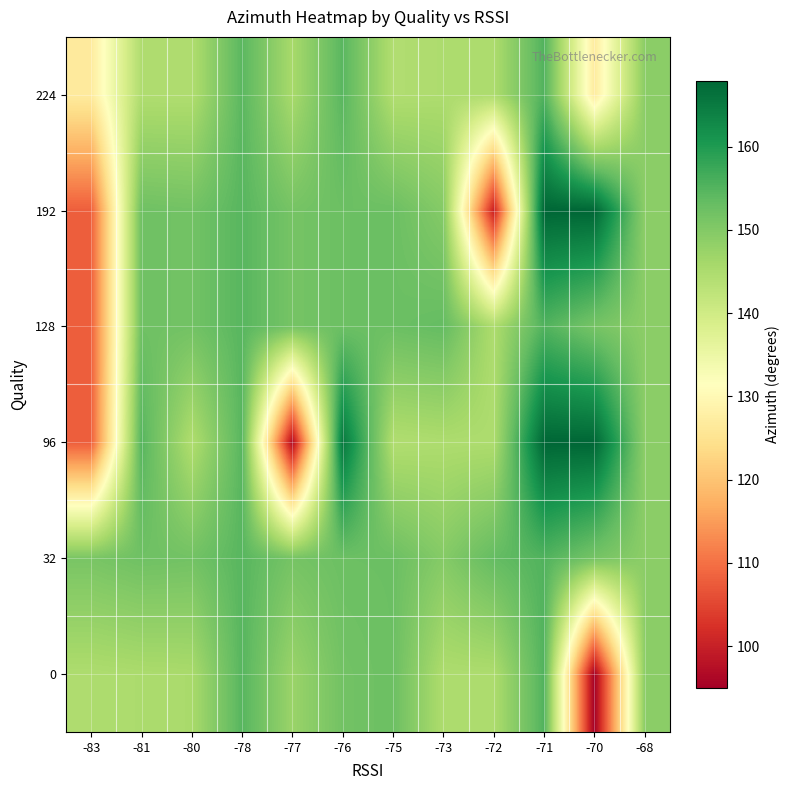

Reading right to left, list all the values displayed in this chart.

0: -68=149.0	-70=94.9	-71=155.2	-72=144.9	-73=144.9	-75=152.5	-76=151.8	-77=147.3	-78=154.7	-80=145.4	-81=145.2	-83=144.8
32: -68=149.0	-70=151.4	-71=155.2	-72=153.4	-73=149.7	-75=152.6	-76=152.5	-77=151.4	-78=154.6	-80=151.8	-81=152.2	-83=151.1
96: -68=149.0	-70=167.9	-71=167.9	-72=144.9	-73=144.9	-75=144.4	-76=165.4	-77=96.6	-78=154.6	-80=144.6	-81=154.8	-83=107.8
128: -68=149.0	-70=151.4	-71=155.2	-72=144.9	-73=153.4	-75=152.6	-76=152.5	-77=151.4	-78=154.6	-80=151.8	-81=152.2	-83=107.8
192: -68=149.0	-70=167.9	-71=167.9	-72=99.9	-73=149.7	-75=152.6	-76=152.5	-77=151.4	-78=154.6	-80=151.8	-81=152.2	-83=107.8
224: -68=149.0	-70=126.8	-71=155.2	-72=144.9	-73=144.9	-75=144.4	-76=154.5	-77=145.7	-78=154.4	-80=144.6	-81=144.6	-83=126.8